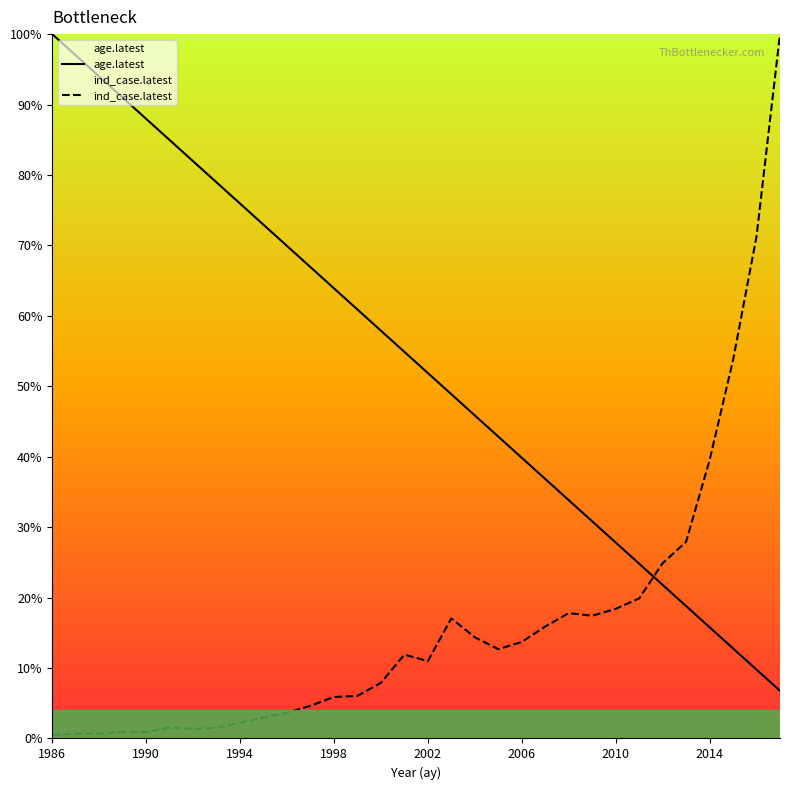

What is the difference between the highest and lowest values at 2010?

0.1